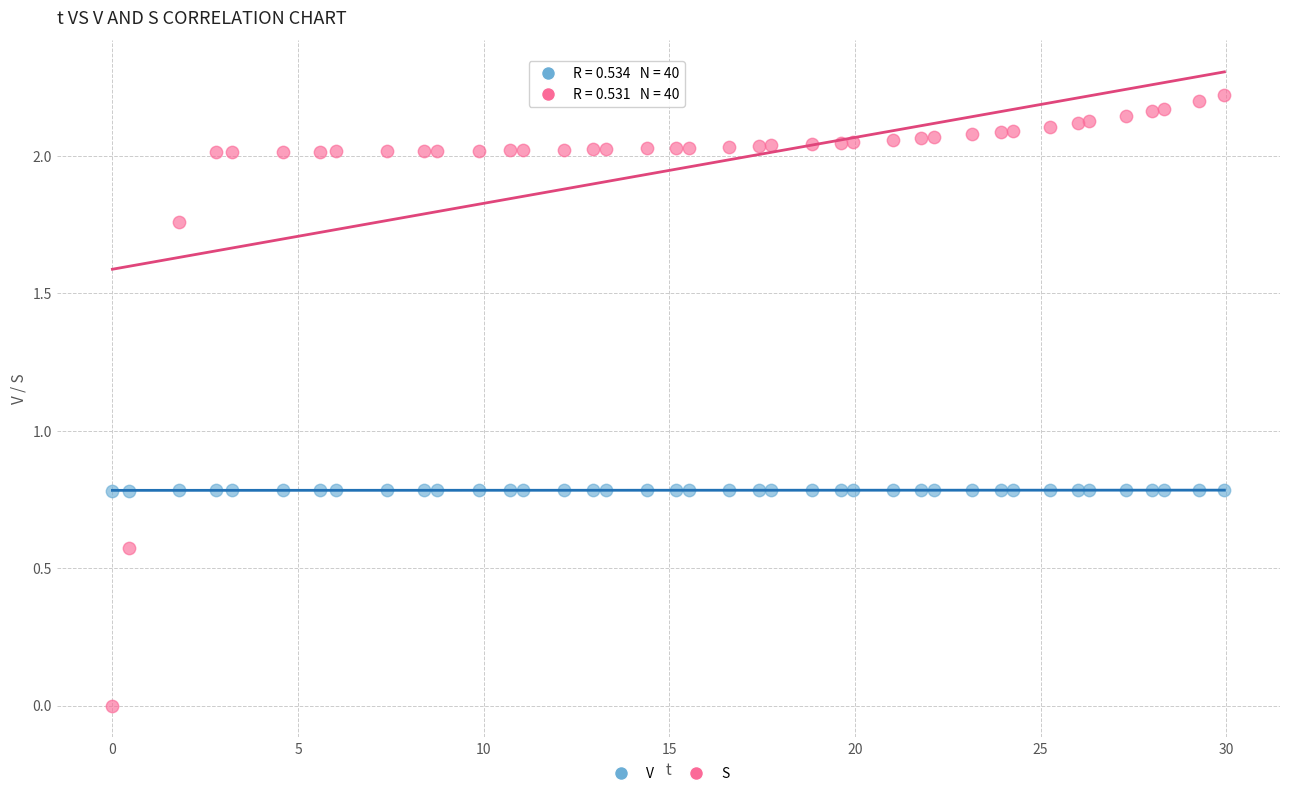

Which series has the widest spread of Y values?

S